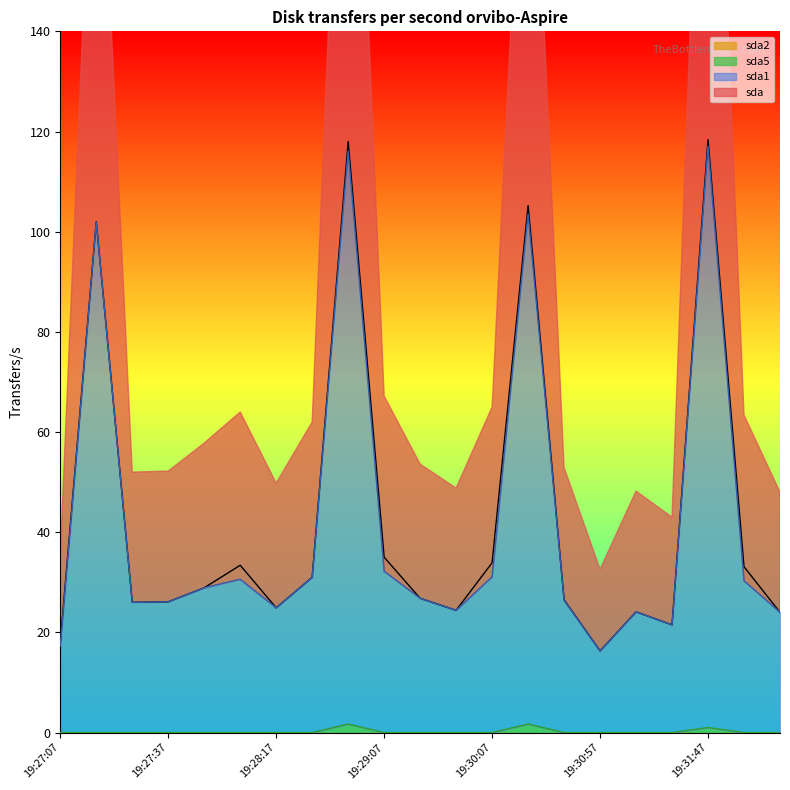

Which label corresponds to the largest value in the chart?

19:31:47